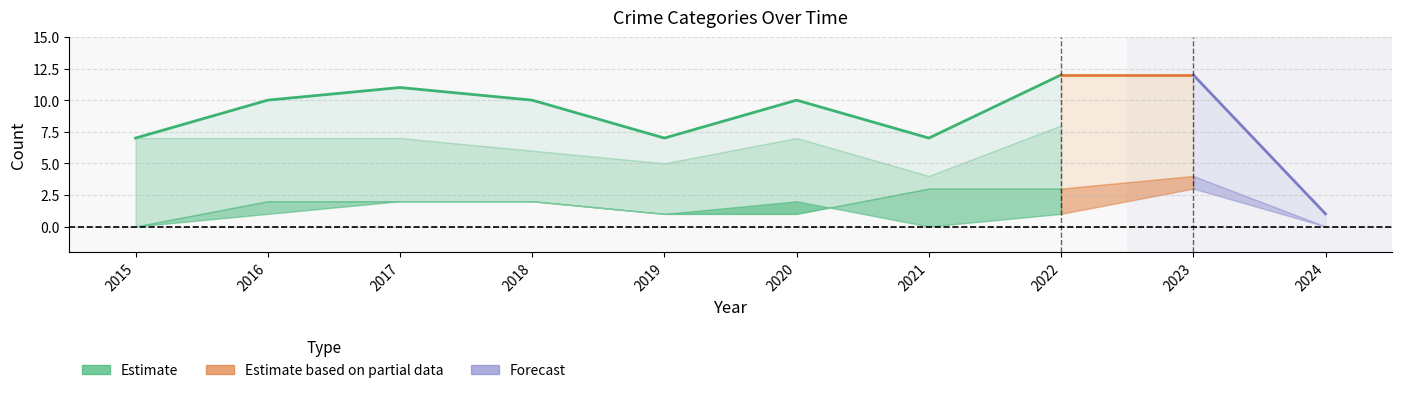

What is the spread (max minus min) of values at 2019?

6